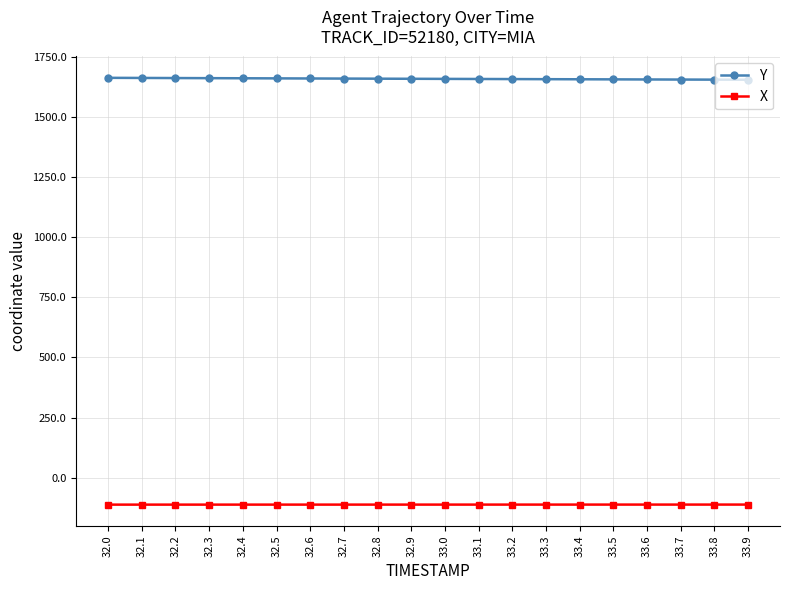

Is the value of Y at 32.1 greater than the value of X at 33.6?

Yes